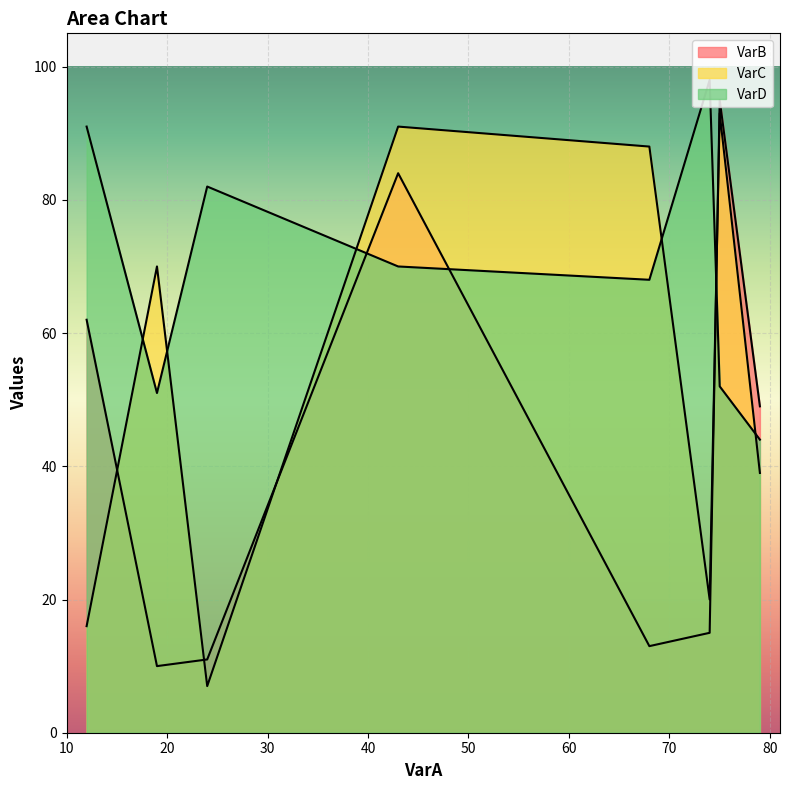

What value does the VarD series have at 24, to the nearest 5?

80